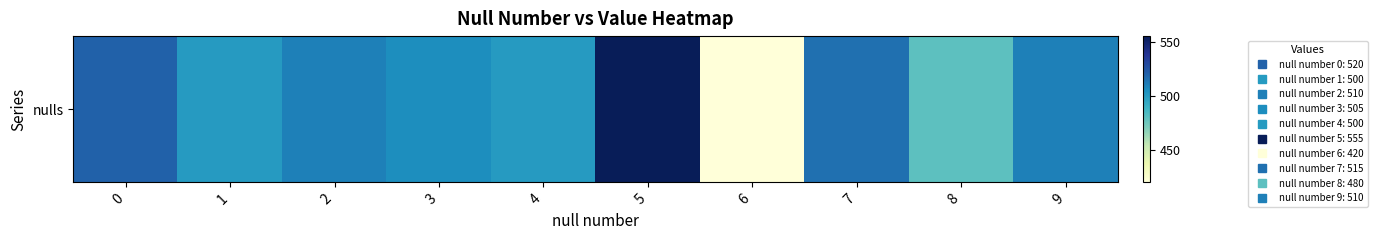

What is the average value?

502